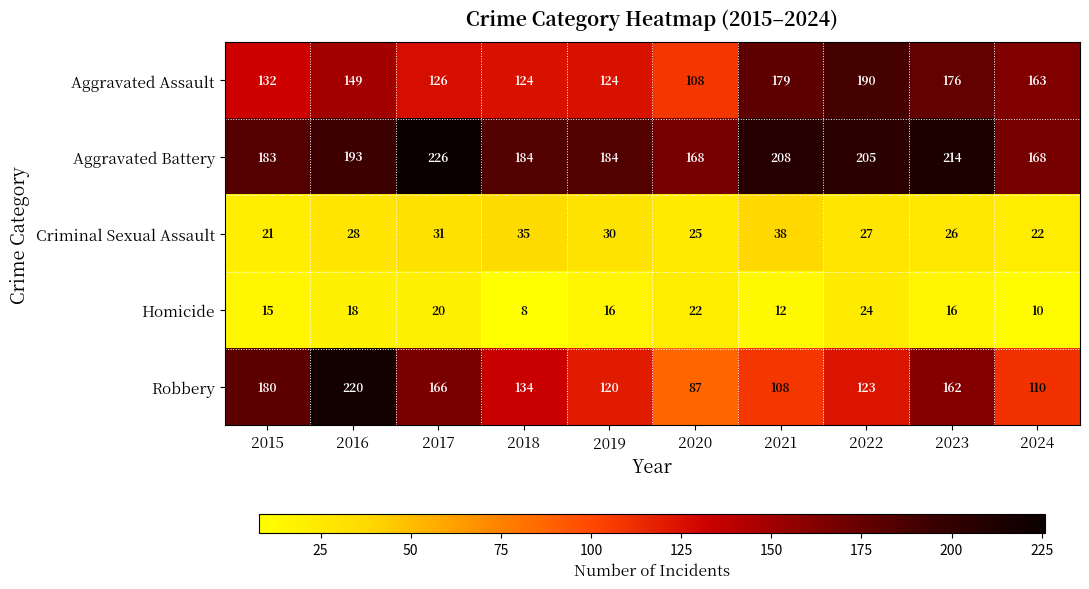

List the series in order of their peak value, lowest first.

Homicide, Criminal Sexual Assault, Aggravated Assault, Robbery, Aggravated Battery